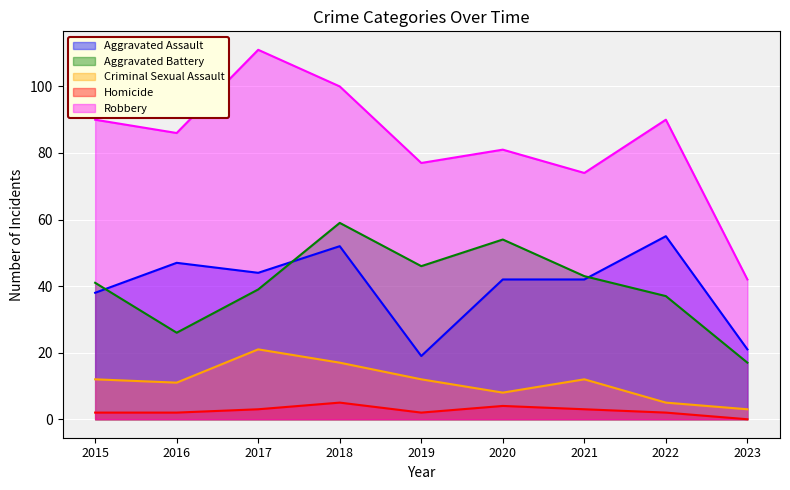

What is the sum of the Homicide values at 2019 and 2018?

7